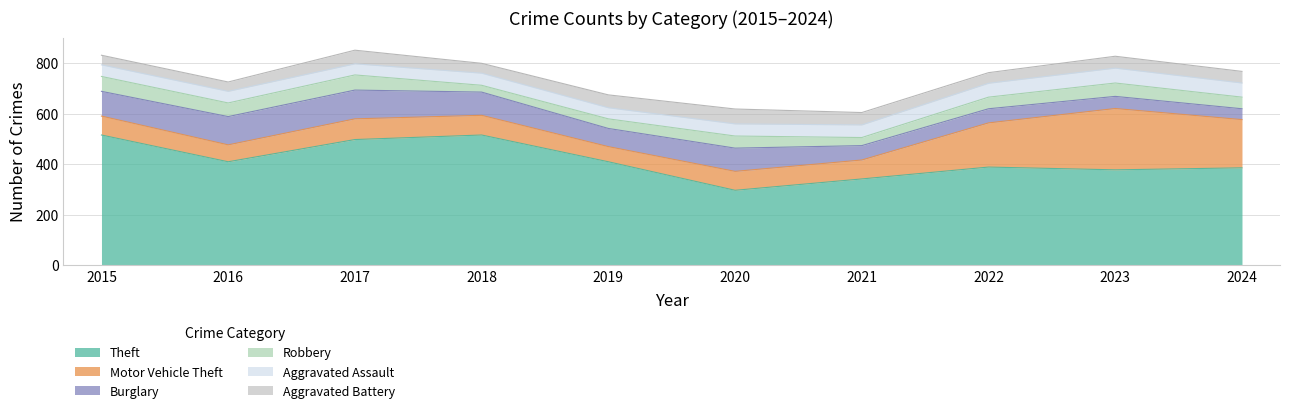

At which category is the sum across all series the highest?

2017